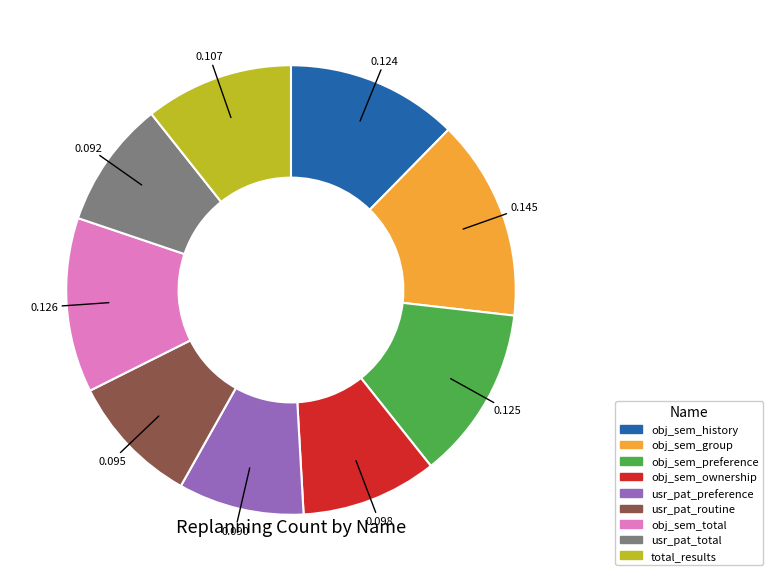

Is there a majority slice in this chart?

No